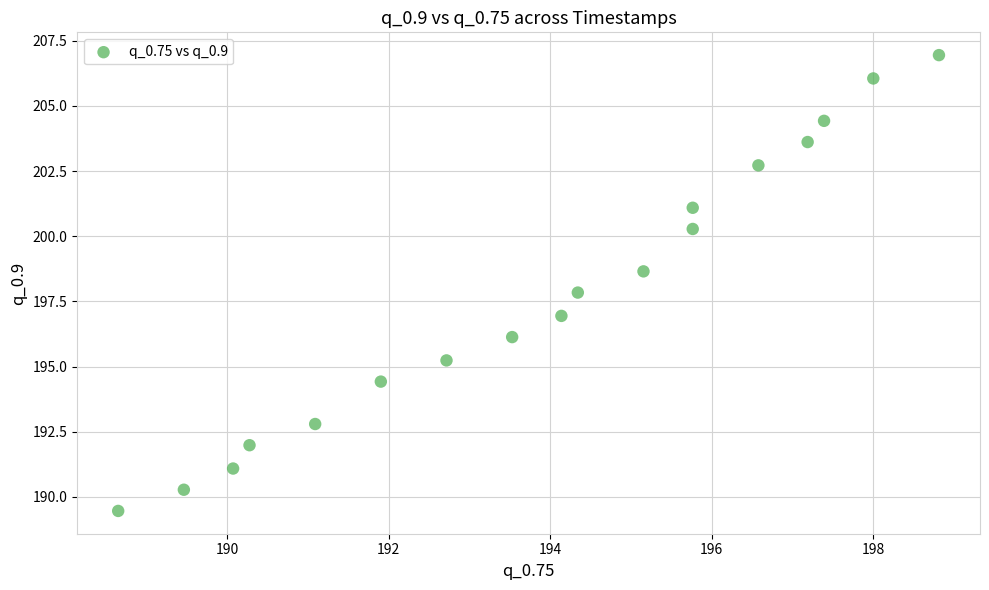

What is the range of Y values (max minus min)?

17.5